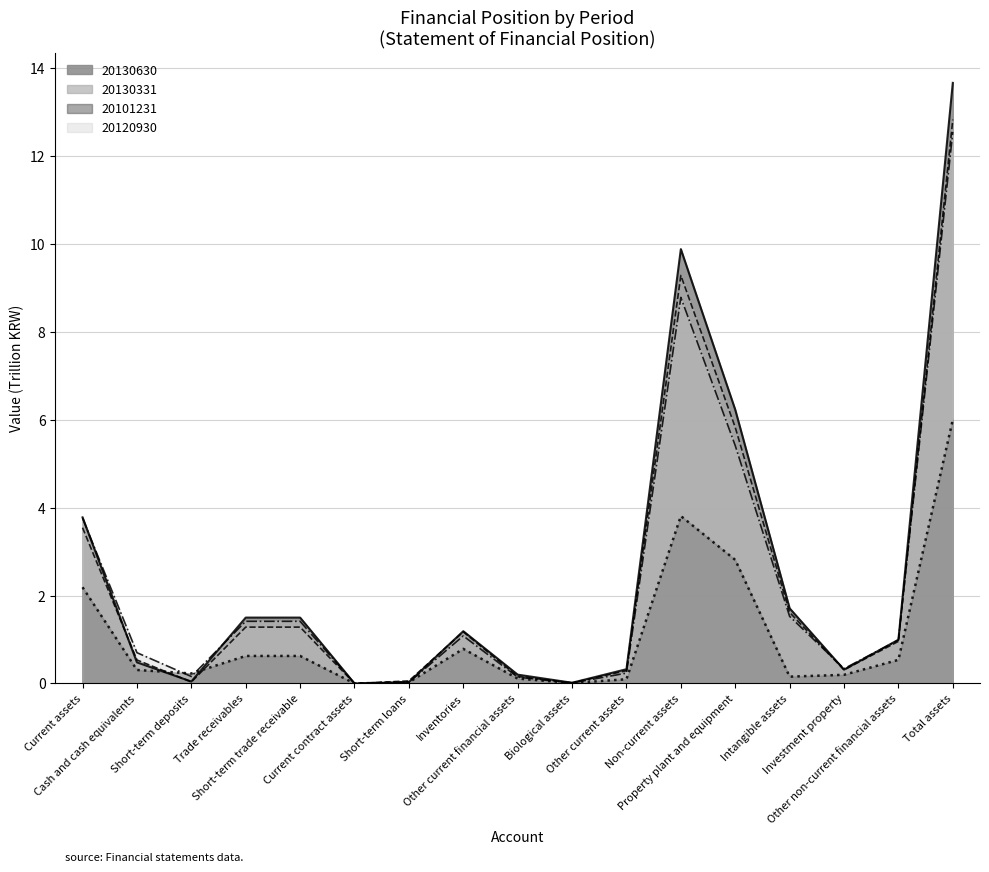

True or false: 20120930 has a value of 0.0 at Other current financial assets.

False